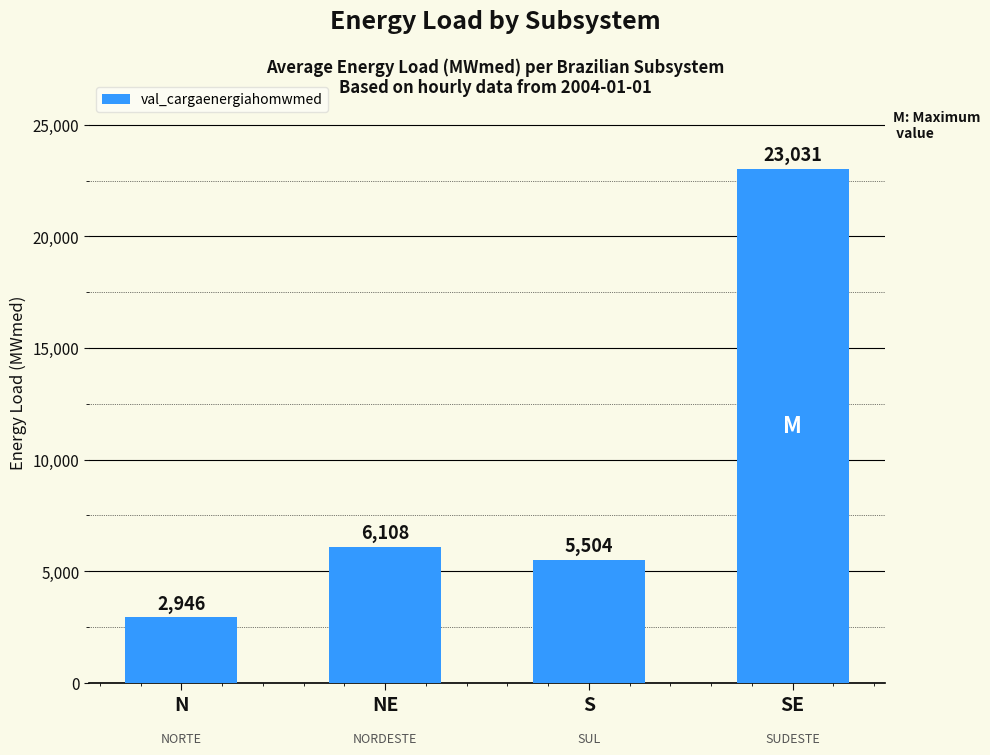

What is the average value?

9397.5